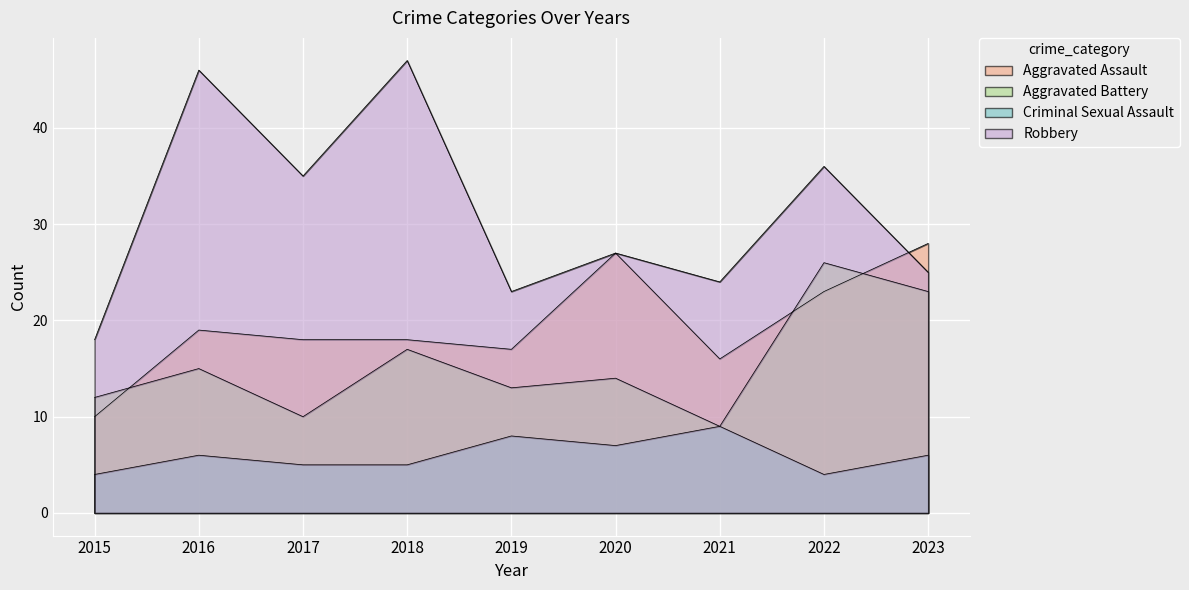

Which category has the highest value in the Criminal Sexual Assault series?

2021